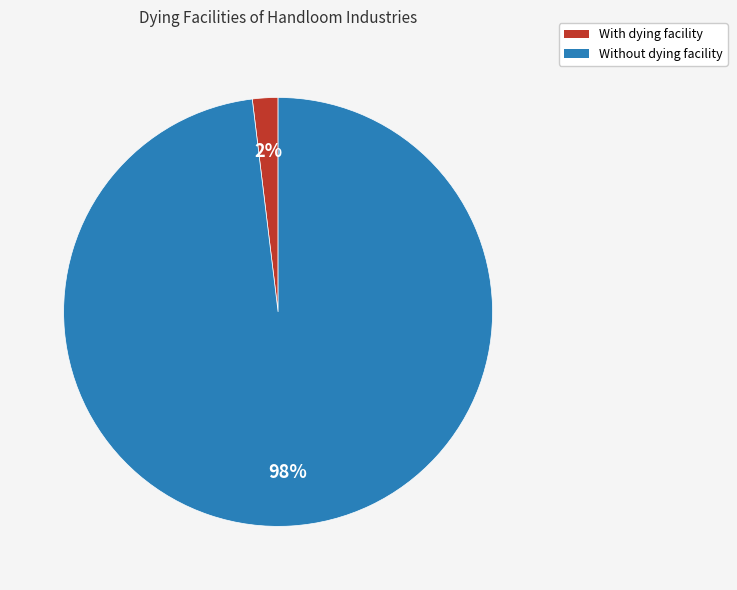

The Without dying facility slice represents 98% of the pie. True or false?

True